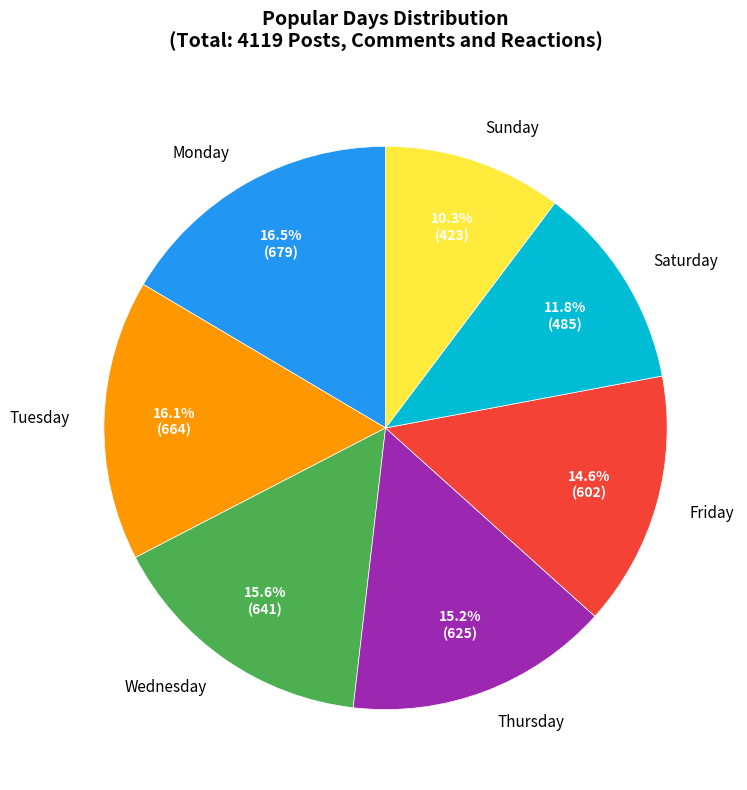

Does Saturday account for over 50% of the chart?

No